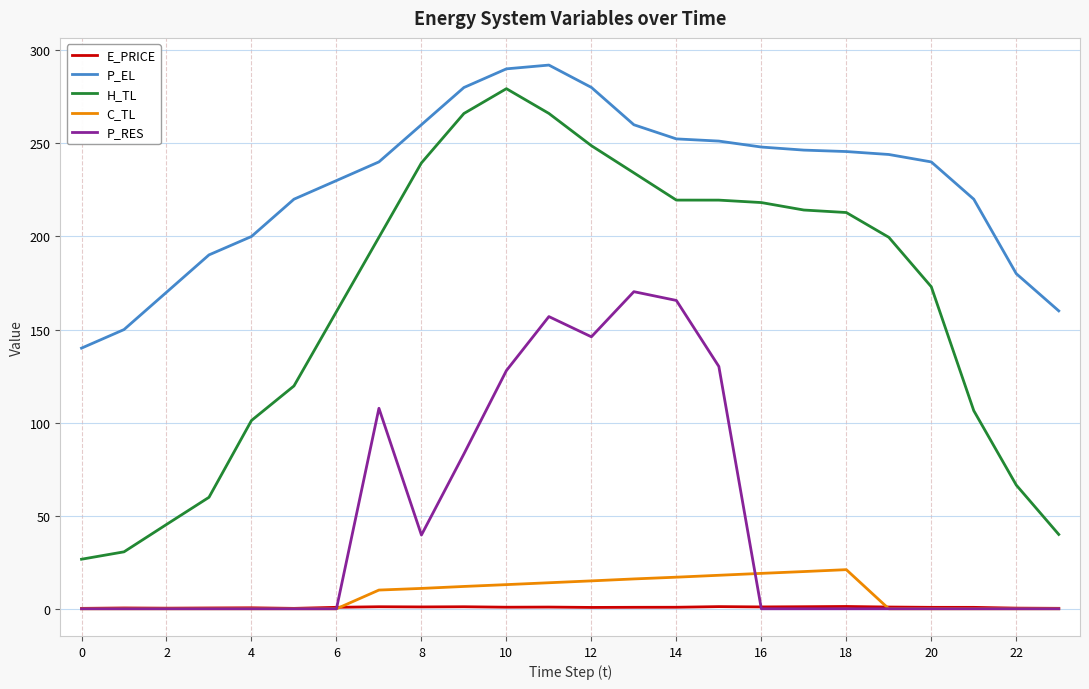

How many values in the H_TL series are below 199?

11